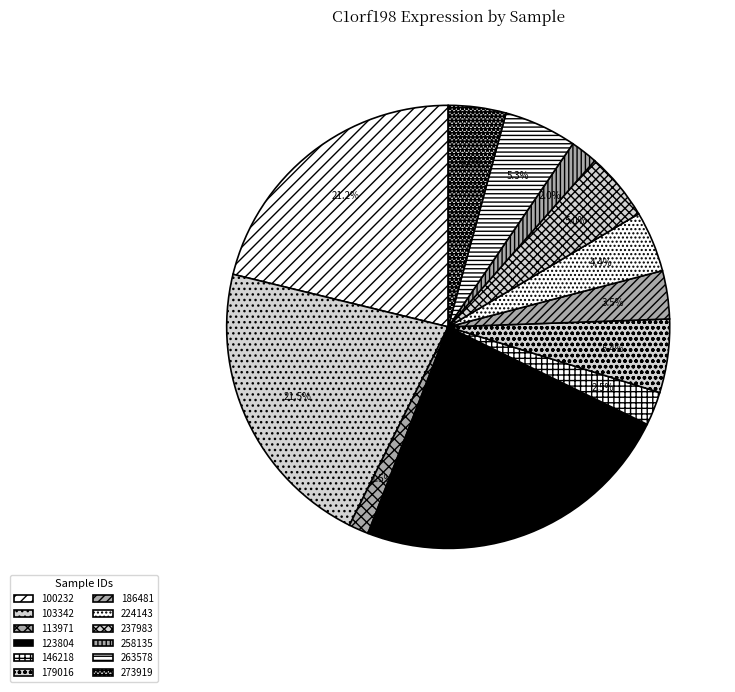

What is the smallest slice in the pie chart?

113971